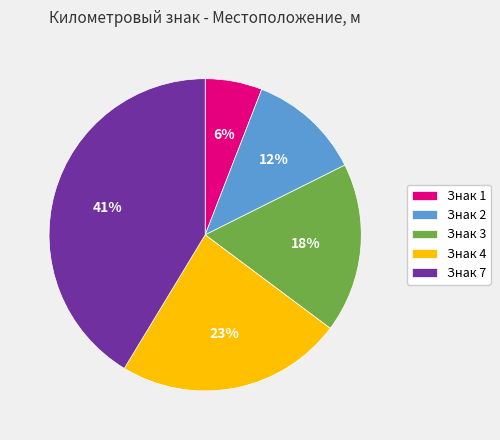

Approximately how many times larger is the value at Знак 2 compared to Знак 1?

2.0